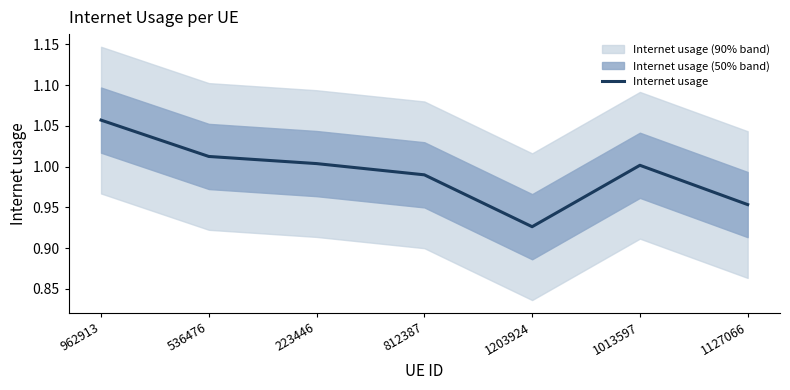

The value at 962913 is 1.5. True or false?

False